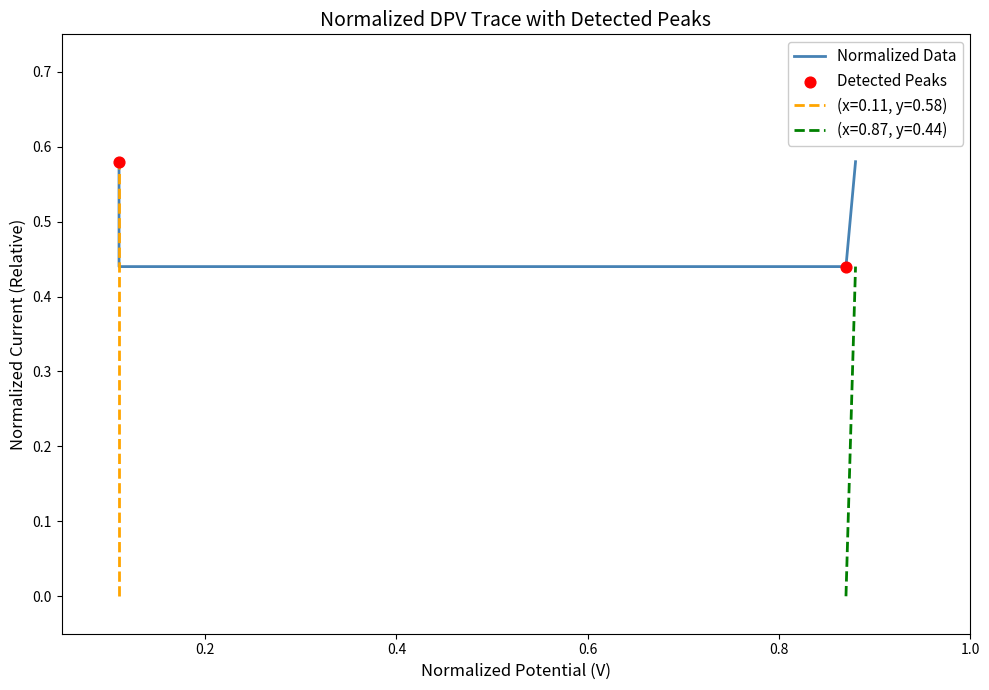

Which has a higher value, 0.6 or 0.2?

0.6